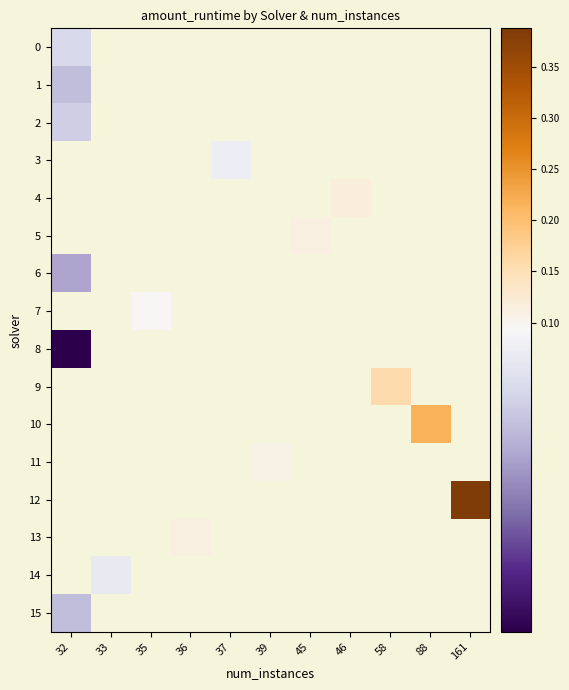

Which has a higher value, 33 or 46?

46